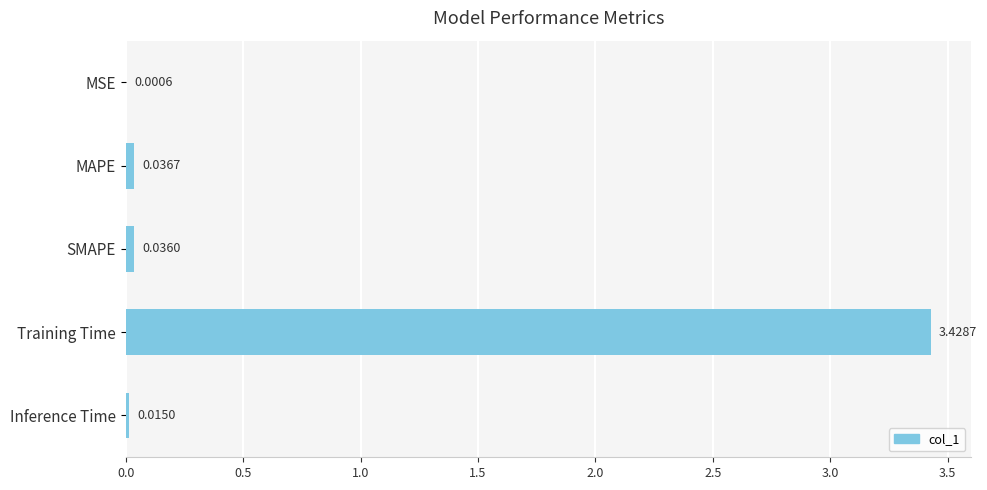

Which has a higher value, MAPE or Training Time?

Training Time